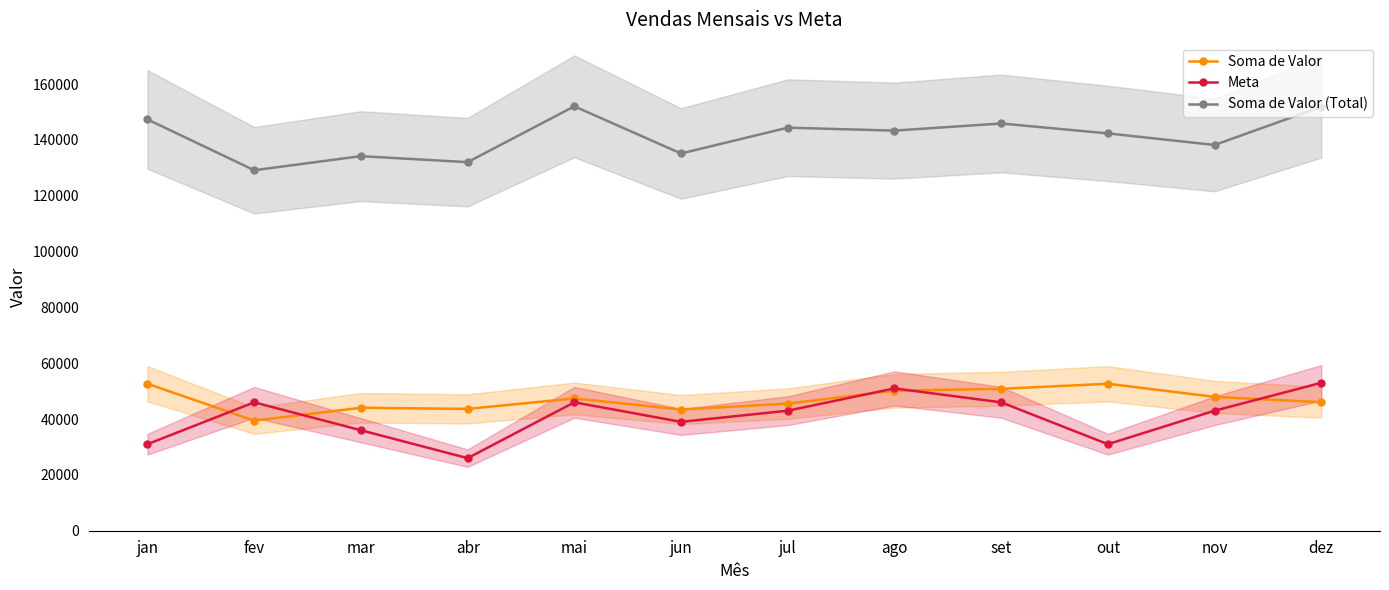

True or false: Meta and Soma de Valor cross at least once.

True